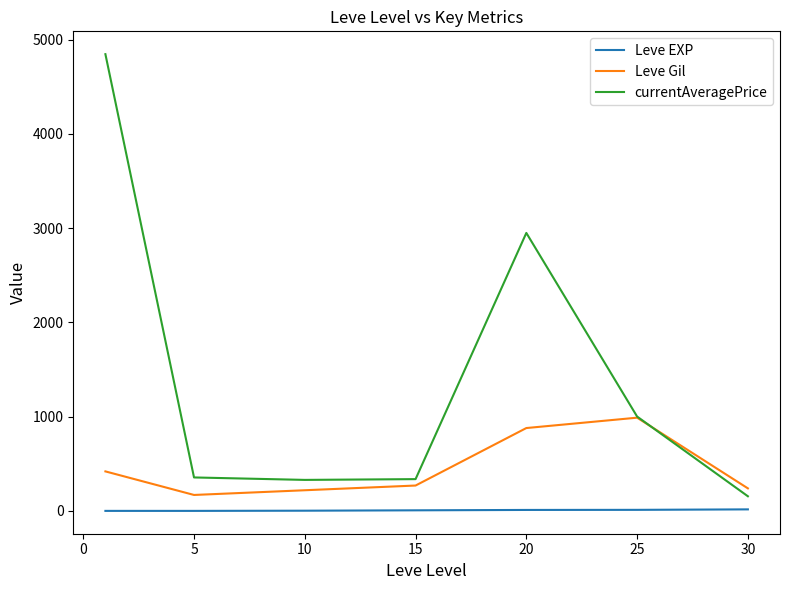

List the series in order of their peak value, lowest first.

Leve EXP, Leve Gil, currentAveragePrice